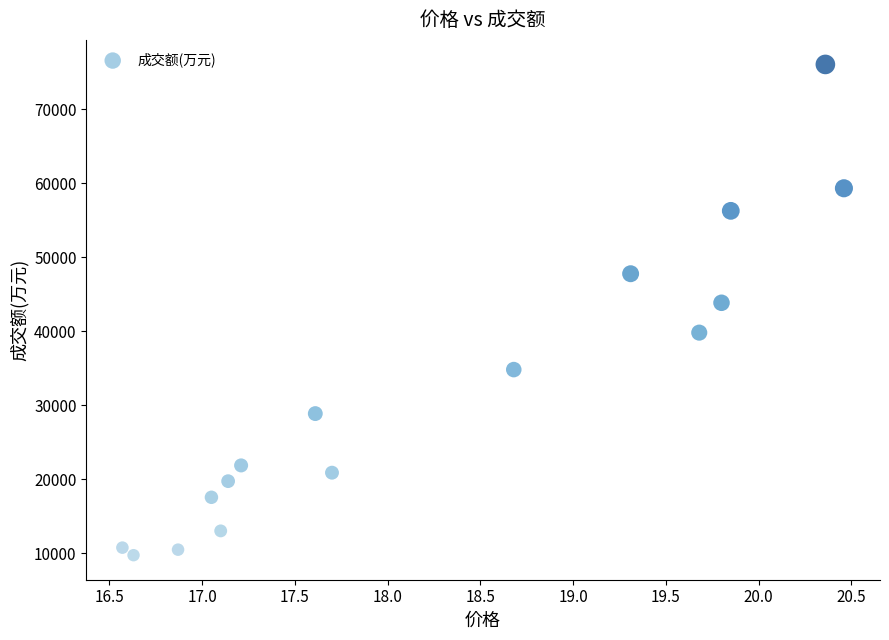

What Y value in the scatter plot is closest to 42886?

43835